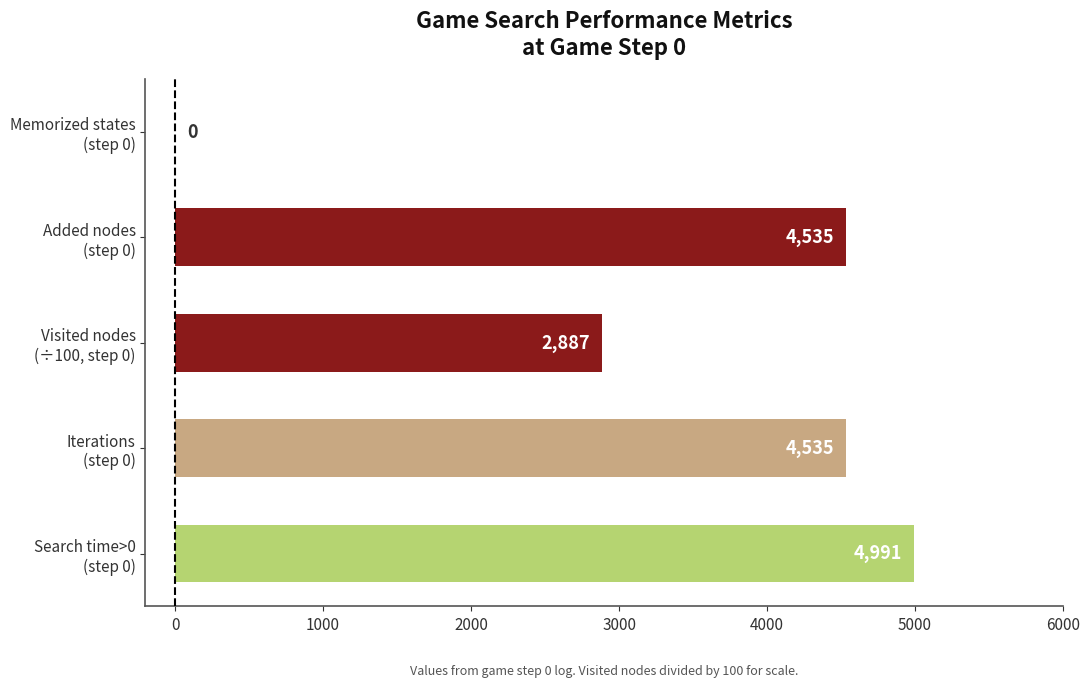

What is the maximum value shown in the chart?

4991